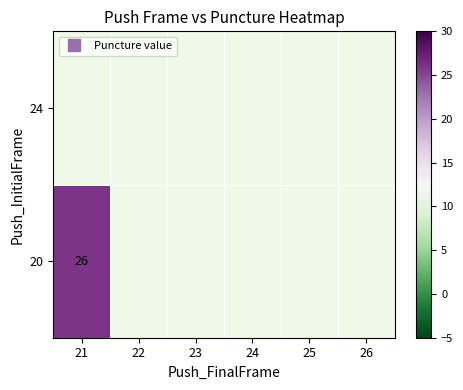

How many data points does each series have?

6